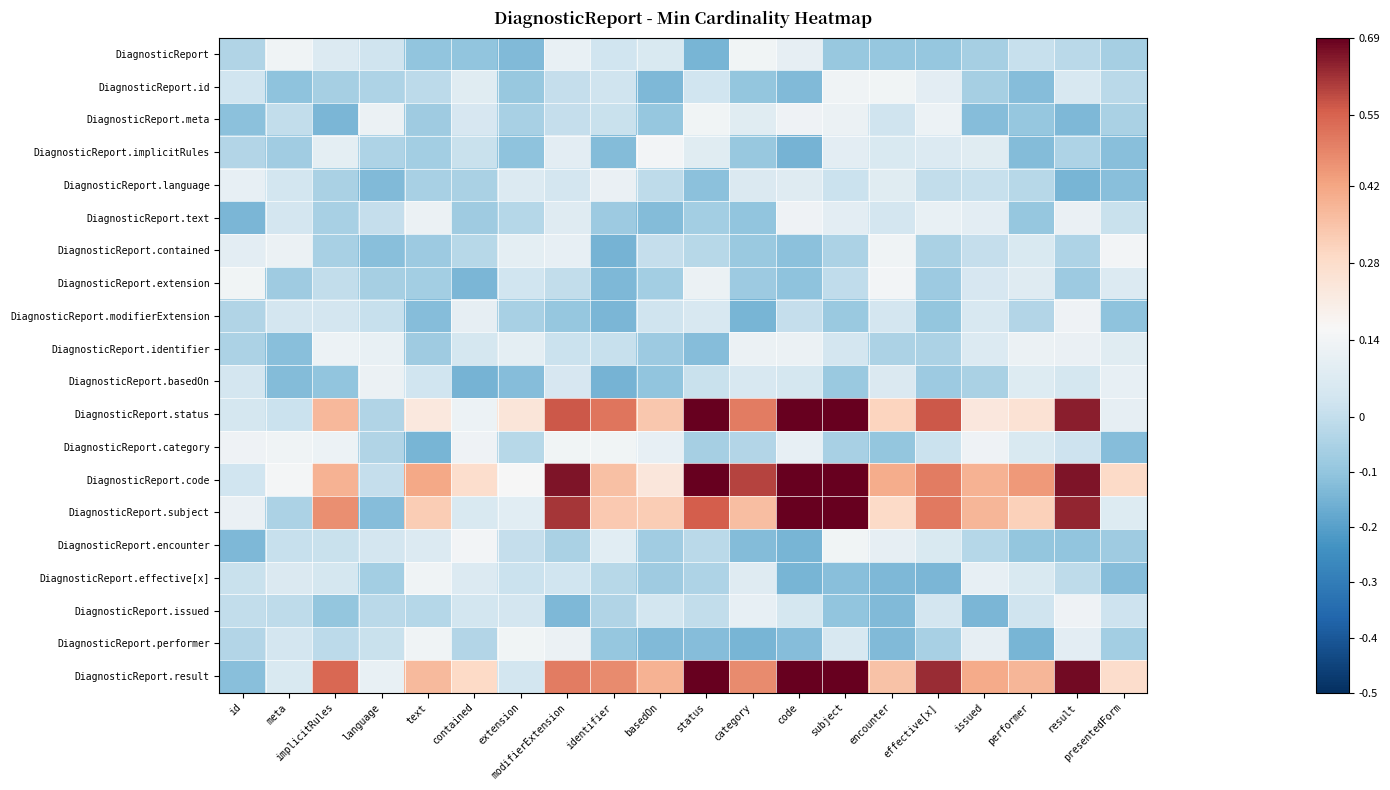

Which label corresponds to the smallest value in the chart?

identifier